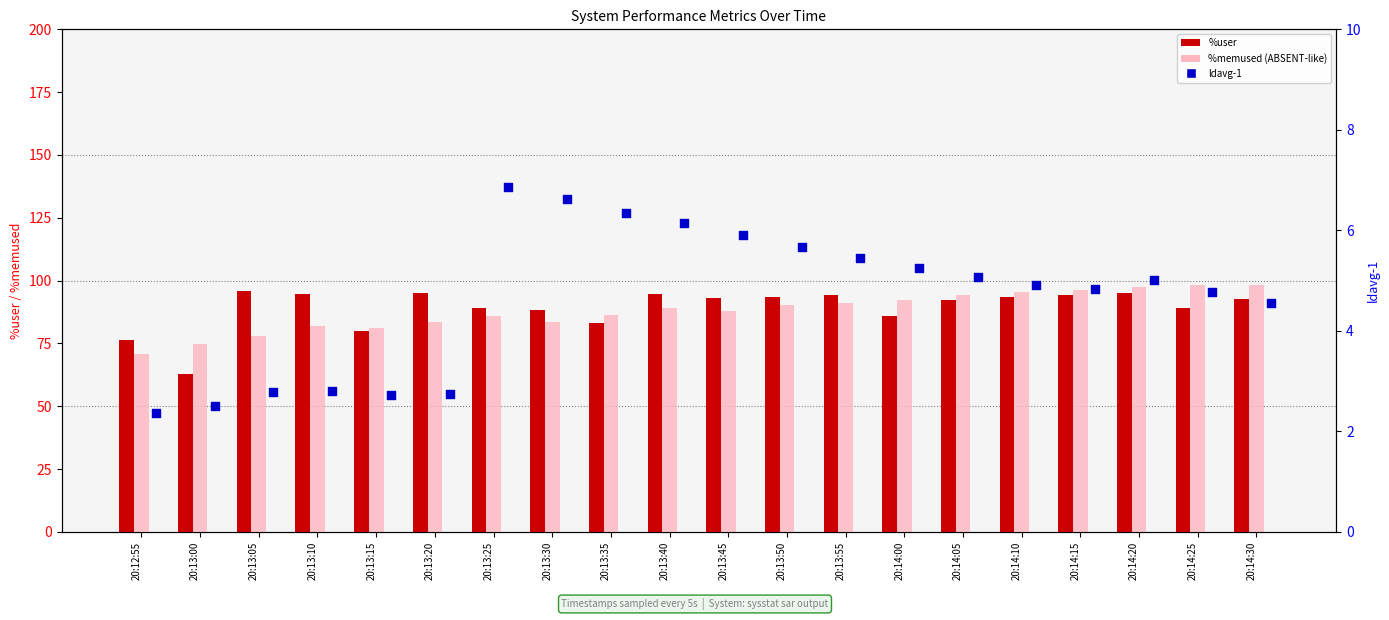

Is the value of ldavg-1 at 20:13:55 greater than the value of %memused at 20:14:20?

No